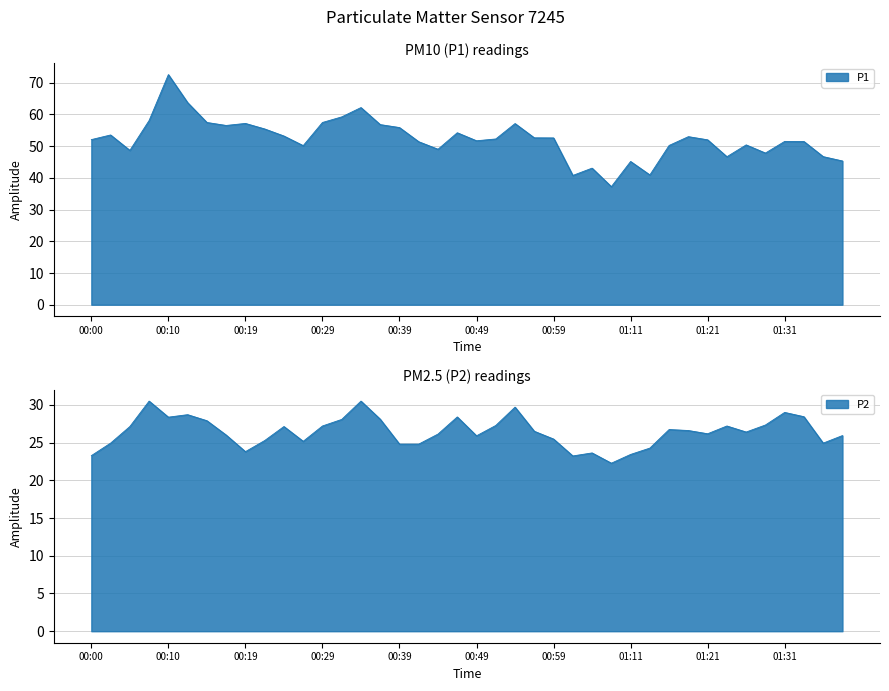

List the series in order of their peak value, lowest first.

P2, P1